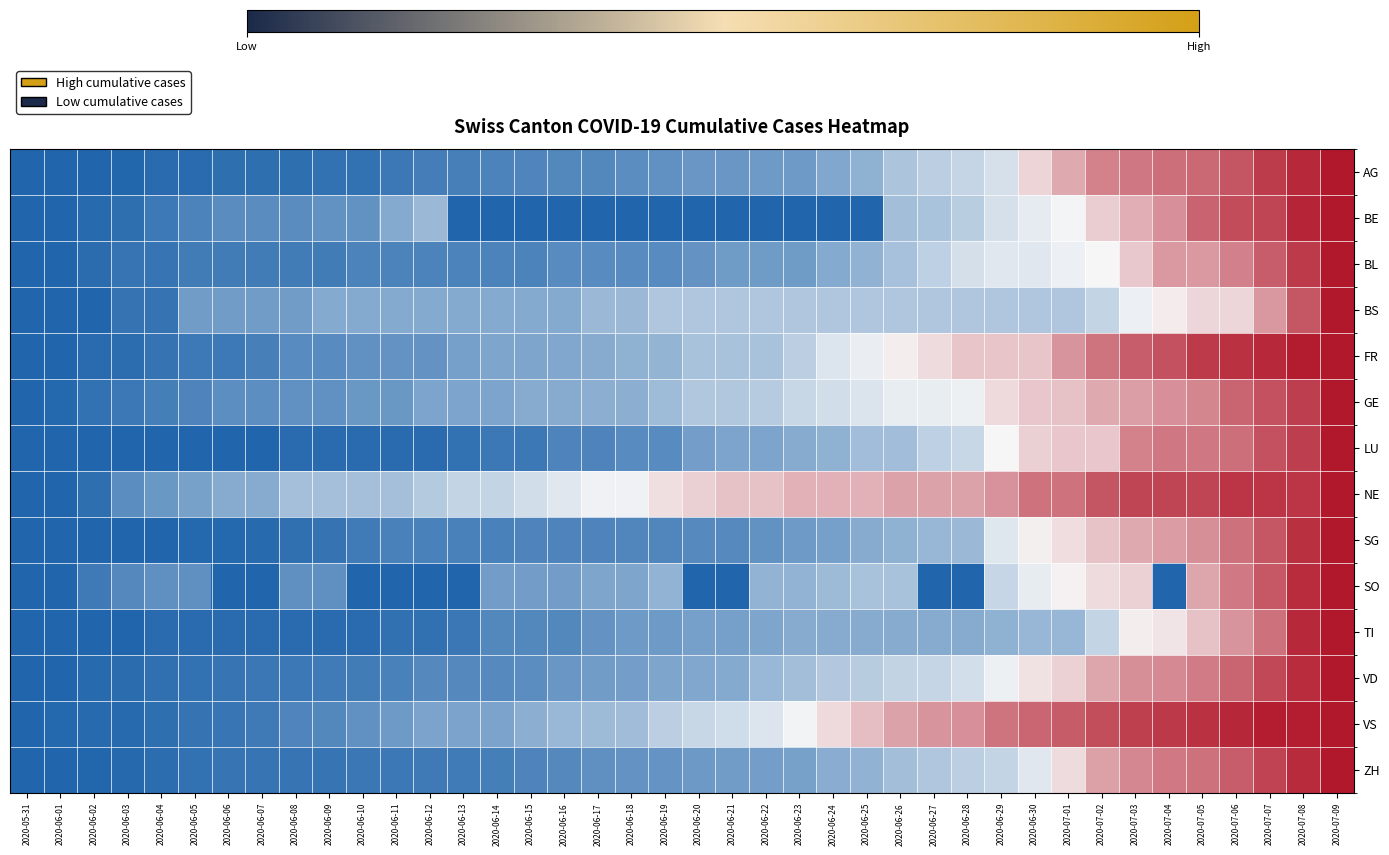

Which has a higher value, 2020-06-14 or 2020-06-21?

2020-06-21